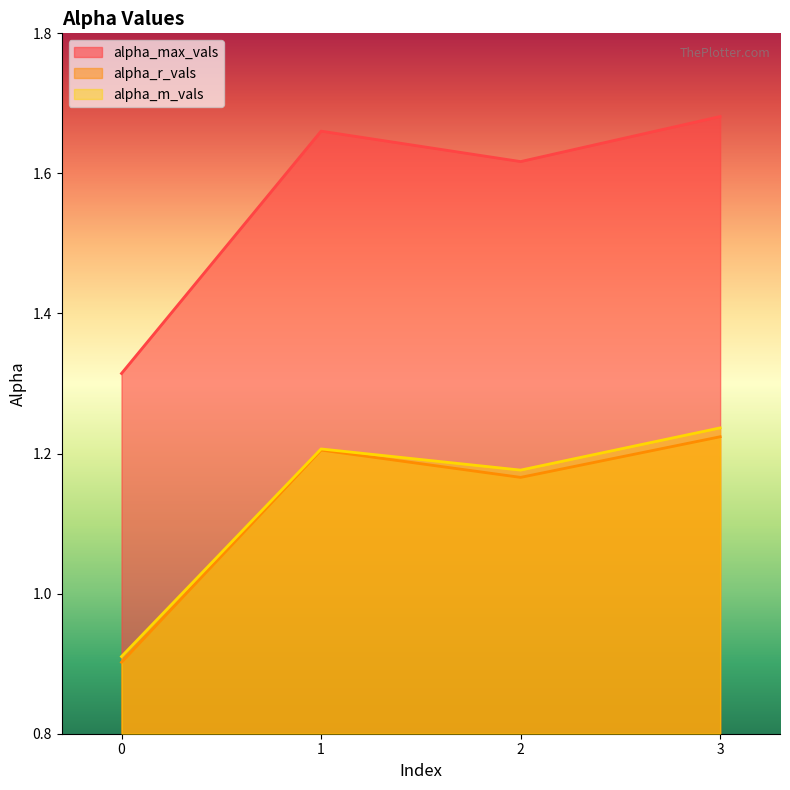

Where is the first local maximum for alpha_m_vals?

1